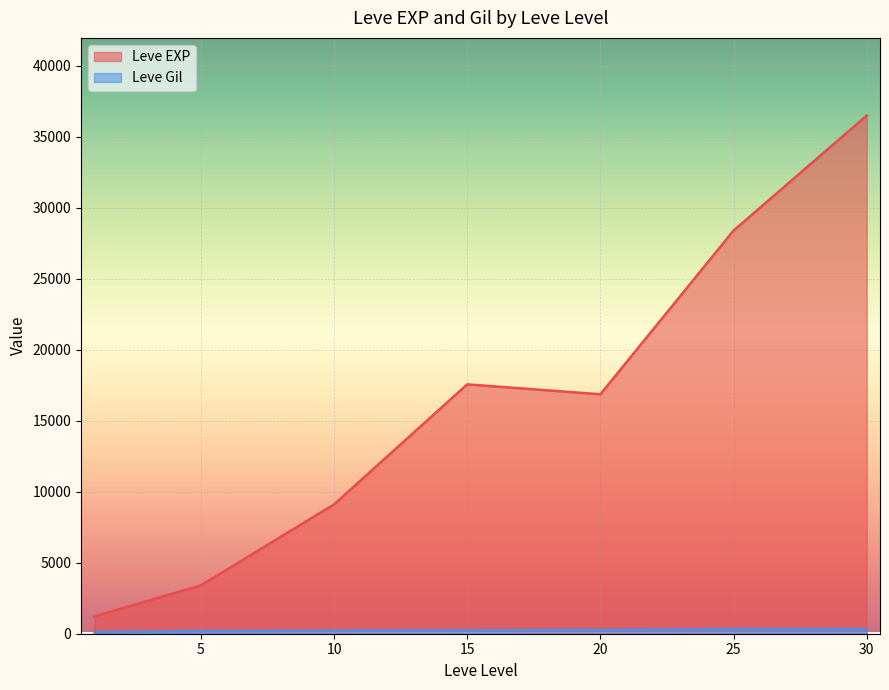

What is the difference between the highest and lowest values at 25?

28063.7